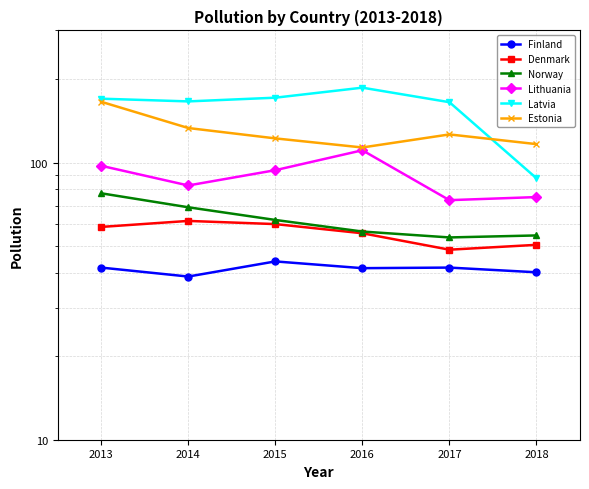

True or false: Latvia and Denmark intersect in this chart.

False